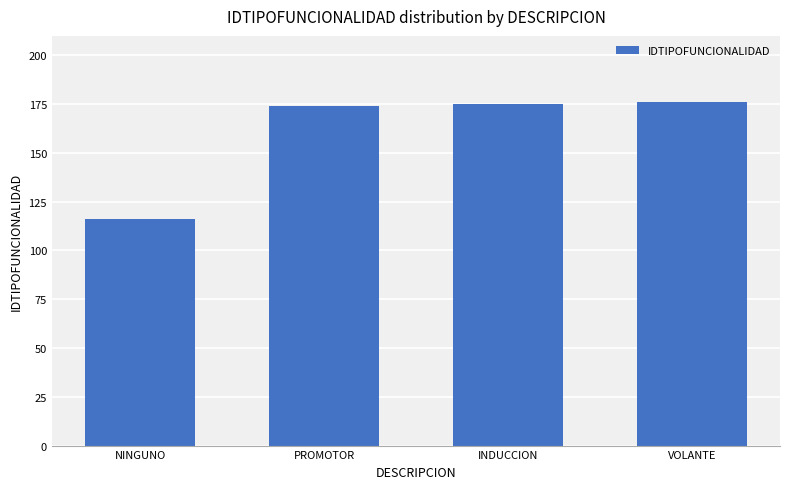

What value does the data have at INDUCCION, to the nearest 10?

180